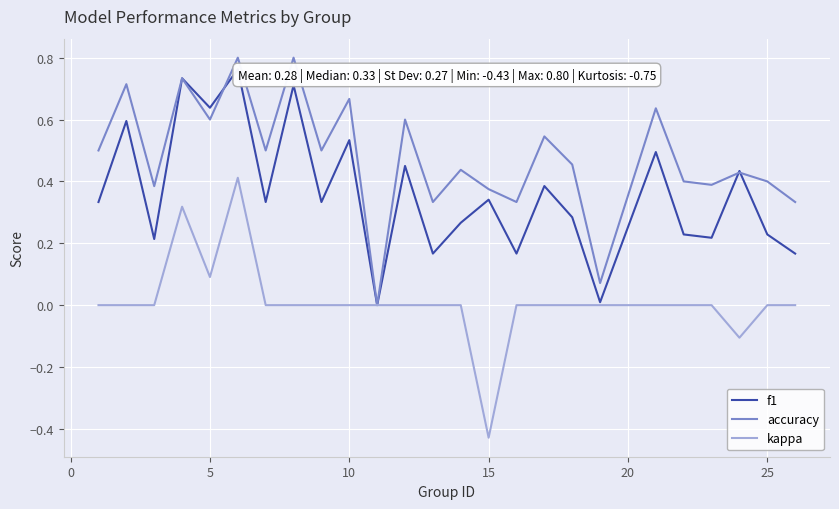

The value of accuracy at 25 is 0.4. True or false?

True